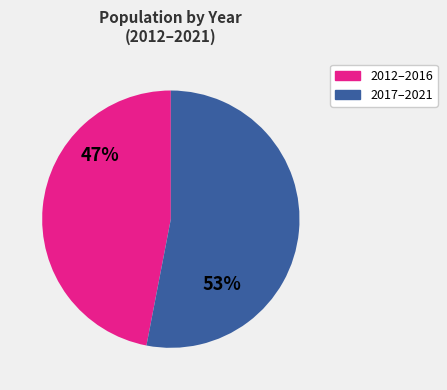

Rank the categories by value from highest to lowest.

2017–2021, 2012–2016